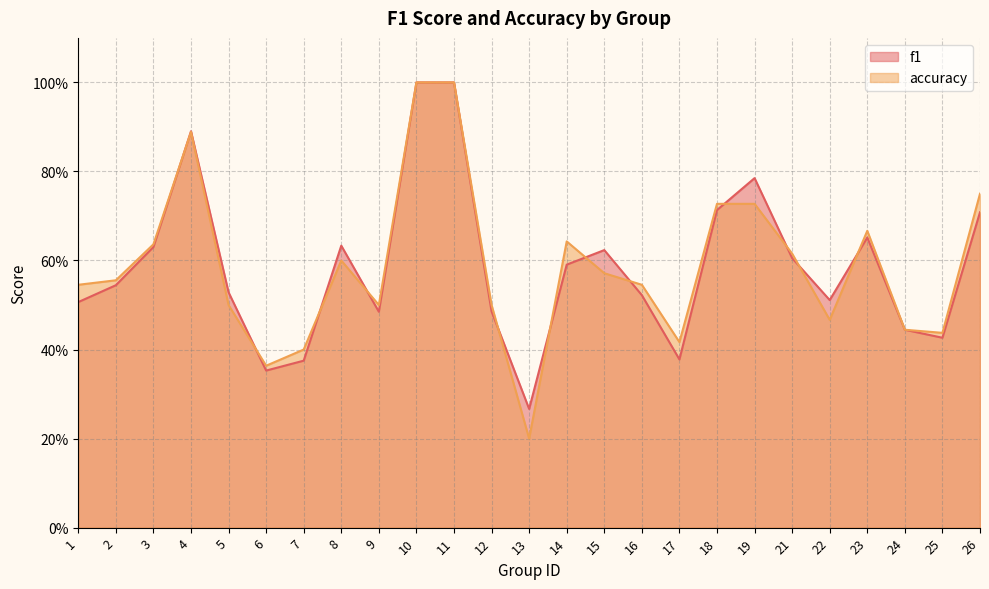

Reading left to right, transcribe all the data shown in this chart.

f1: 0.5	0.5	0.6	0.9	0.5	0.4	0.4	0.6	0.5	1.0	1.0	0.5	0.3	0.6	0.6	0.5	0.4	0.7	0.8	0.6	0.5	0.7	0.4	0.4	0.7
accuracy: 0.5	0.6	0.6	0.9	0.5	0.4	0.4	0.6	0.5	1.0	1.0	0.5	0.2	0.6	0.6	0.5	0.4	0.7	0.7	0.6	0.5	0.7	0.4	0.4	0.8